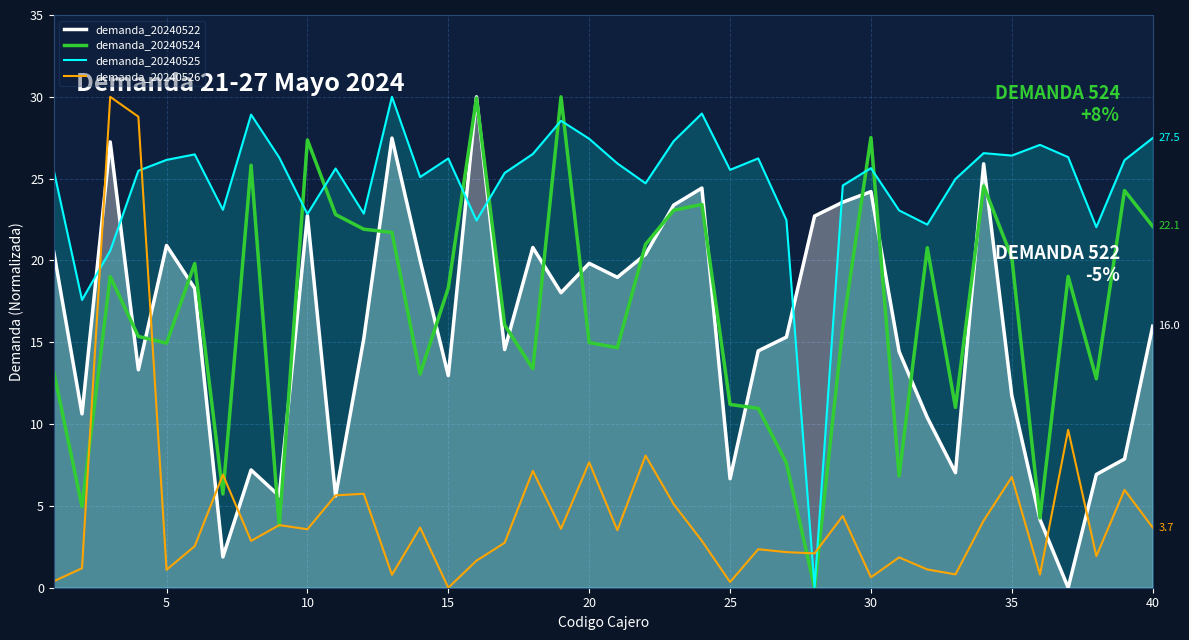

Which series ends up on top after the final intersection of demanda_20240522 and demanda_20240524?

demanda_20240524